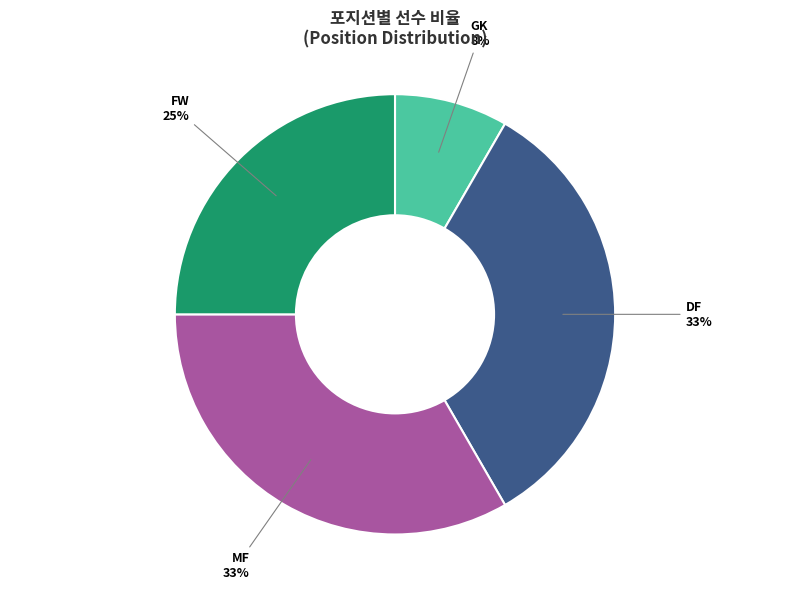

Is there any slice that represents more than half of the pie?

No